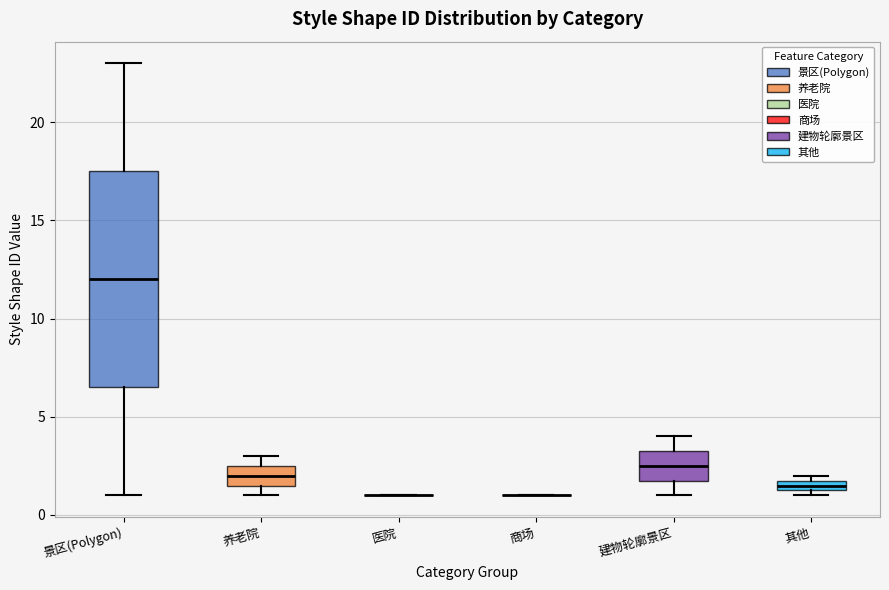

Which box is the tallest, from its lower edge to its upper edge?

景区(Polygon)